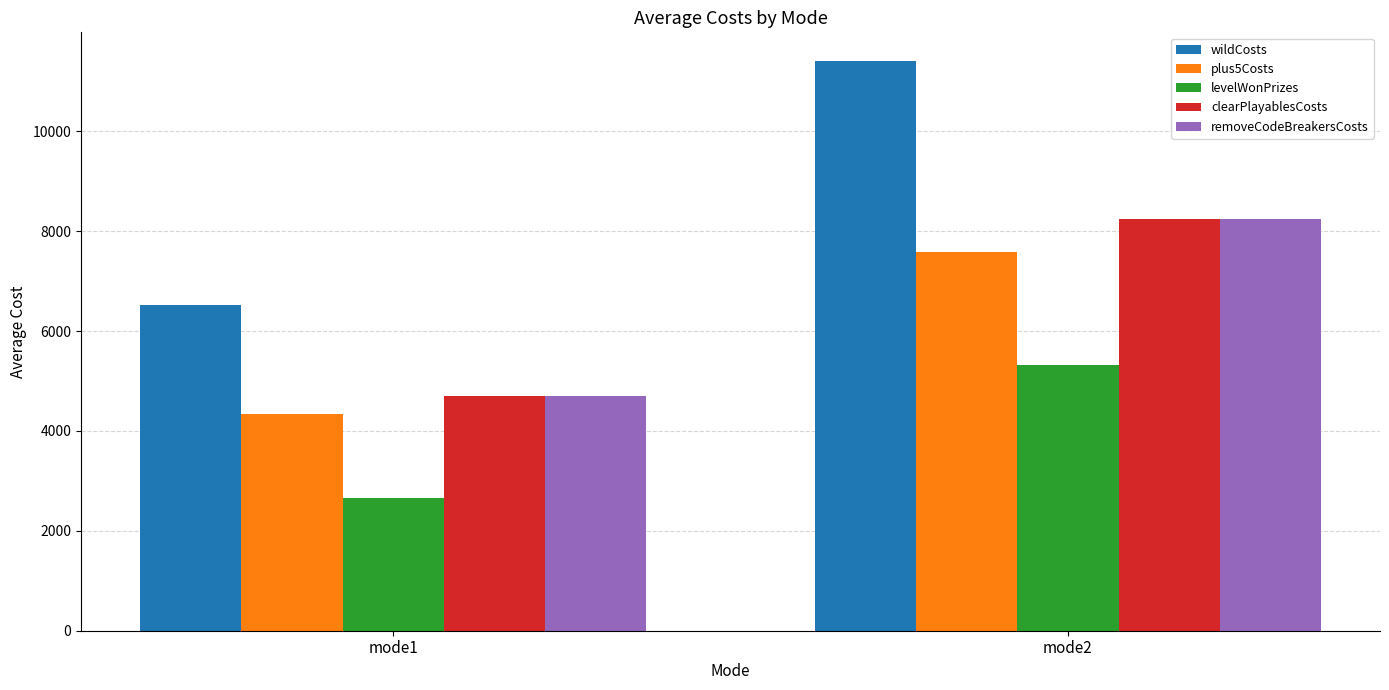

At which label does plus5Costs reach its peak?

mode2